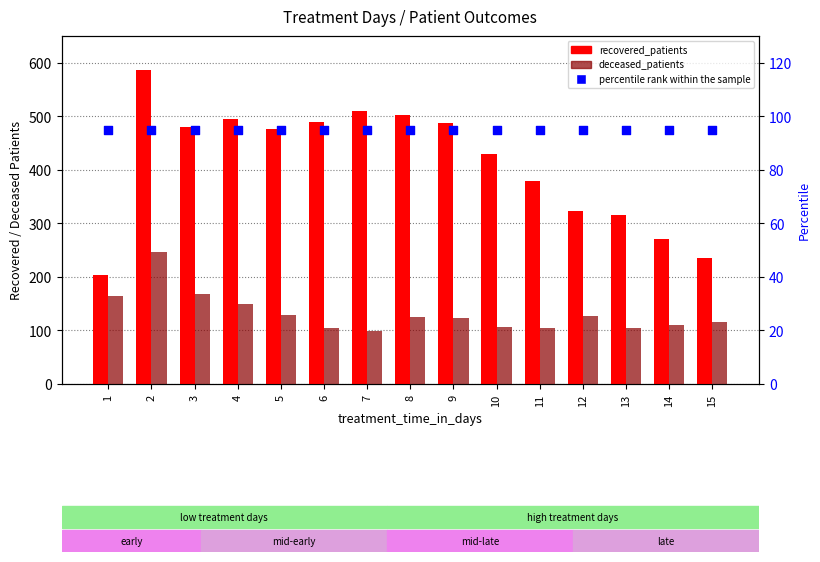

Which series contains the highest Y value?

recovered_patients